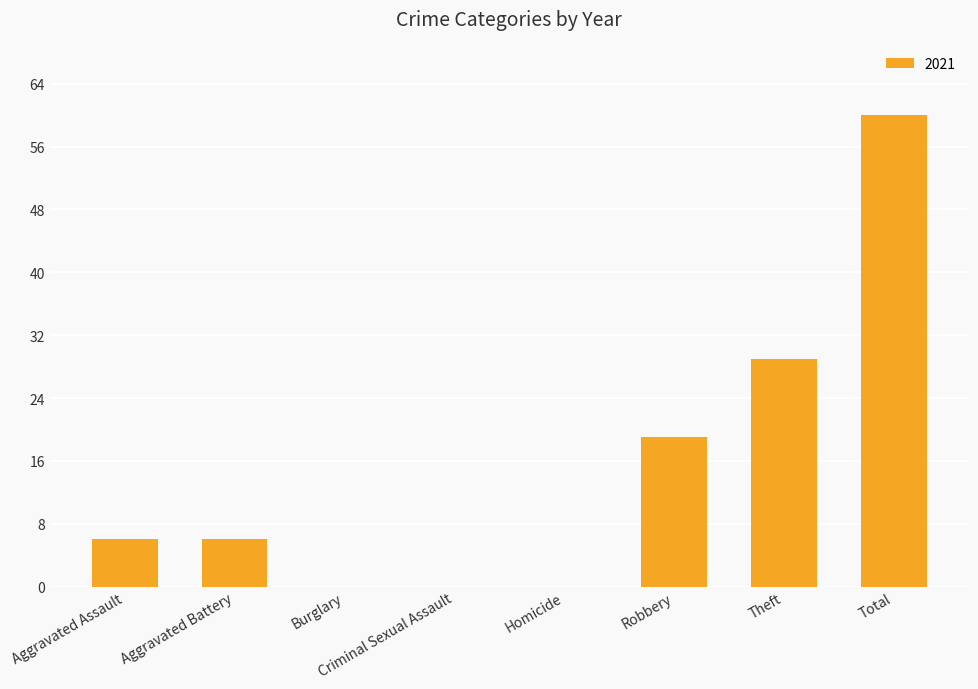

What is the sum of all values?

120